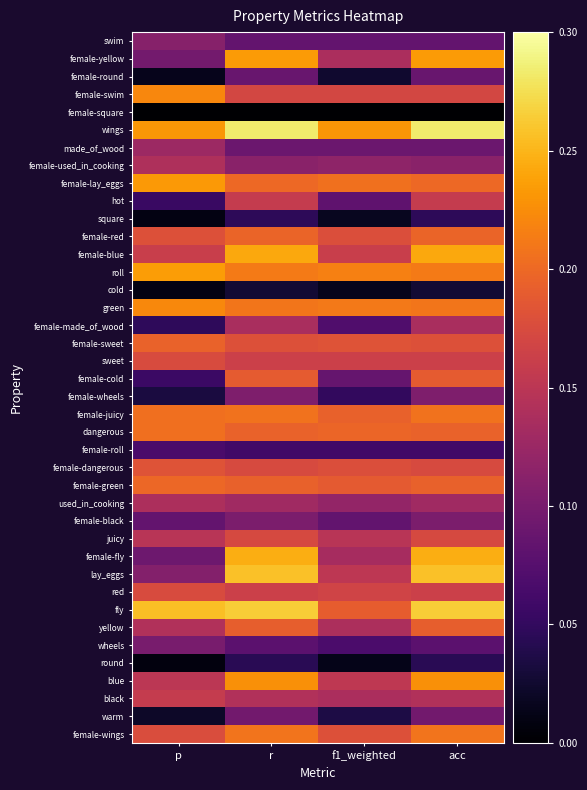

Which has a higher value, r or f1_weighted?

r